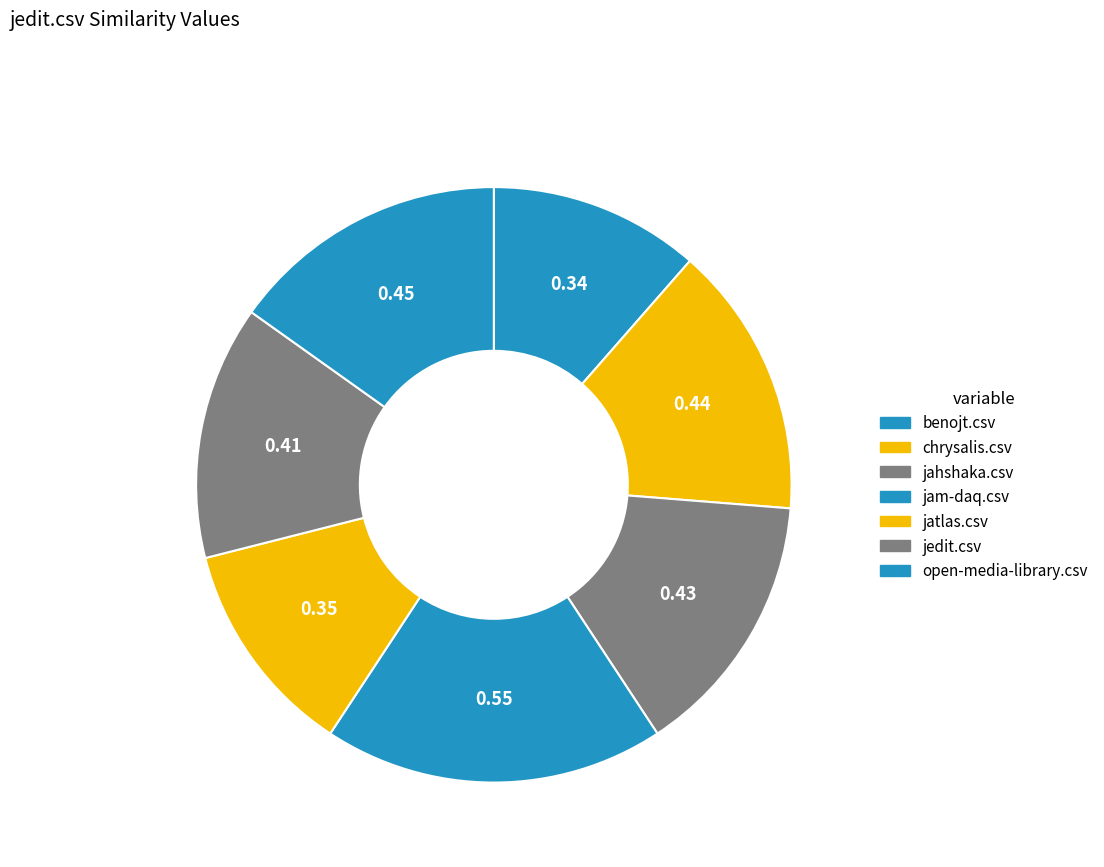

How many segments does this pie chart have?

7